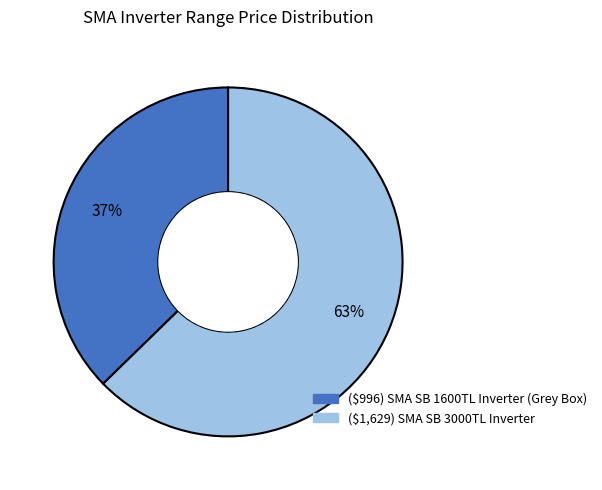

True or false: ($1,629) SMA SB 3000TL Inverter accounts for 63% of the total.

True